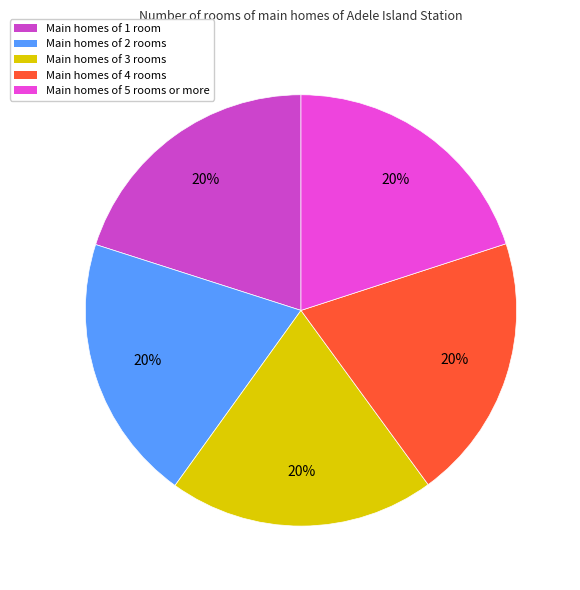

How many segments does this pie chart have?

5